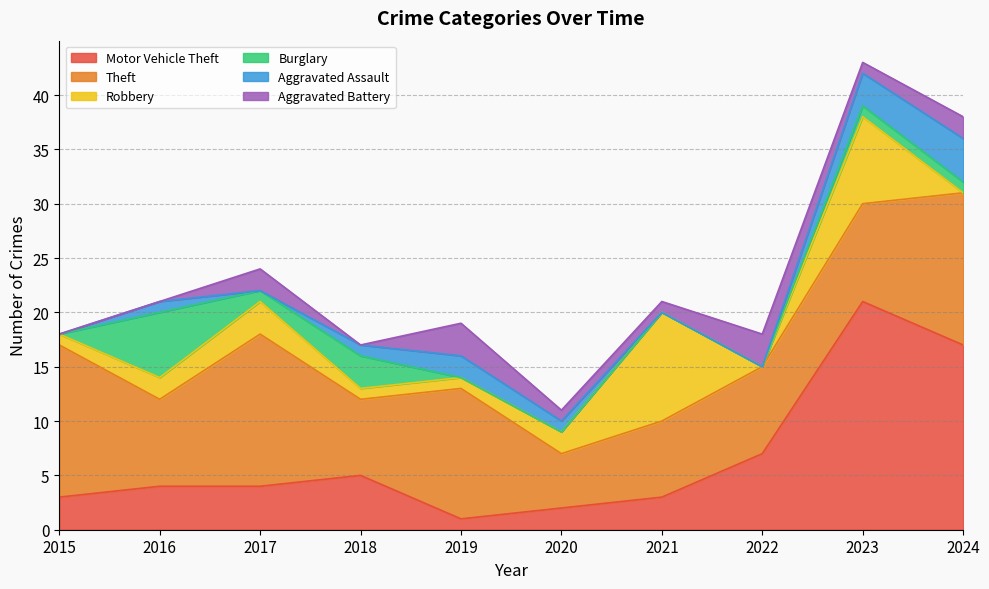

How many data points does each series have?

10